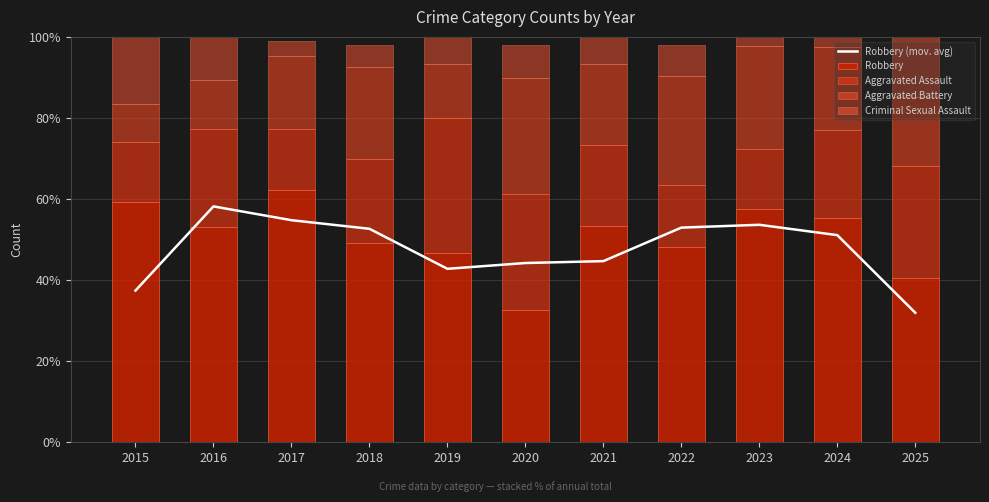

What is the value of the Robbery bar at the 8th from the left?

48.1